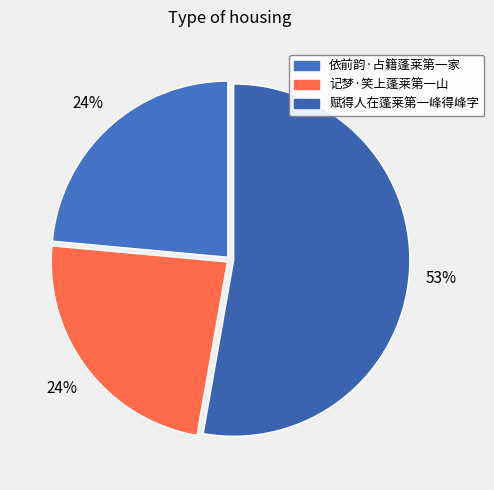

Which category has the smallest portion of the pie?

依前韵·占籍蓬莱第一家